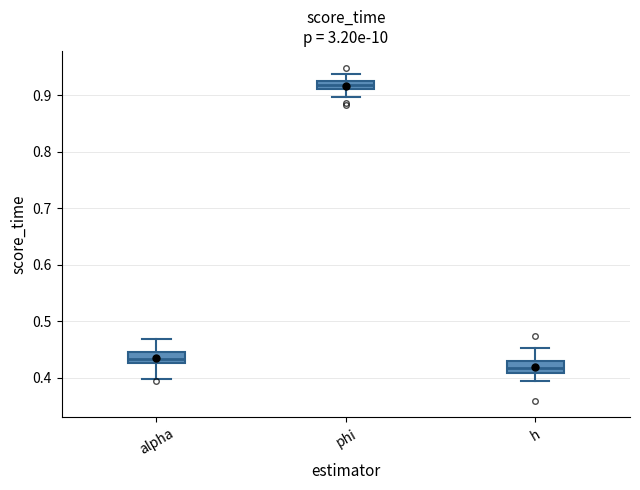

Which box's median line is the lowest?

h